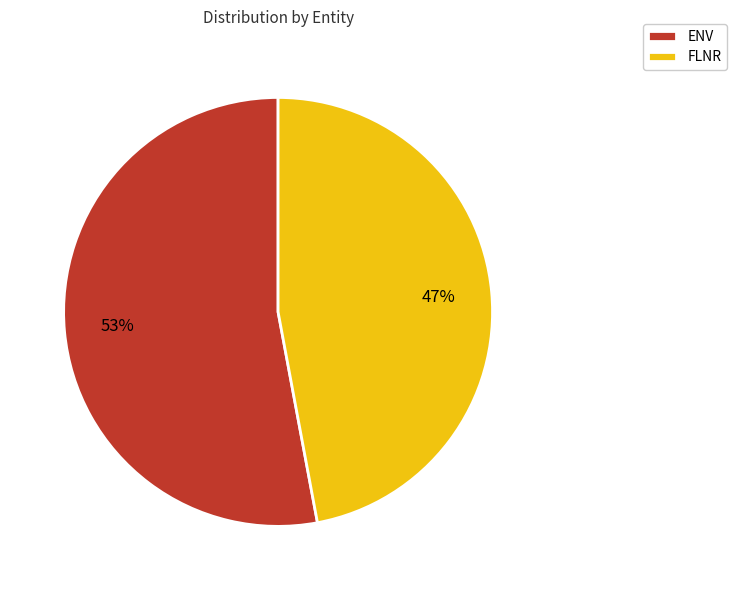

To the nearest percent, what is the average slice percentage?

50%